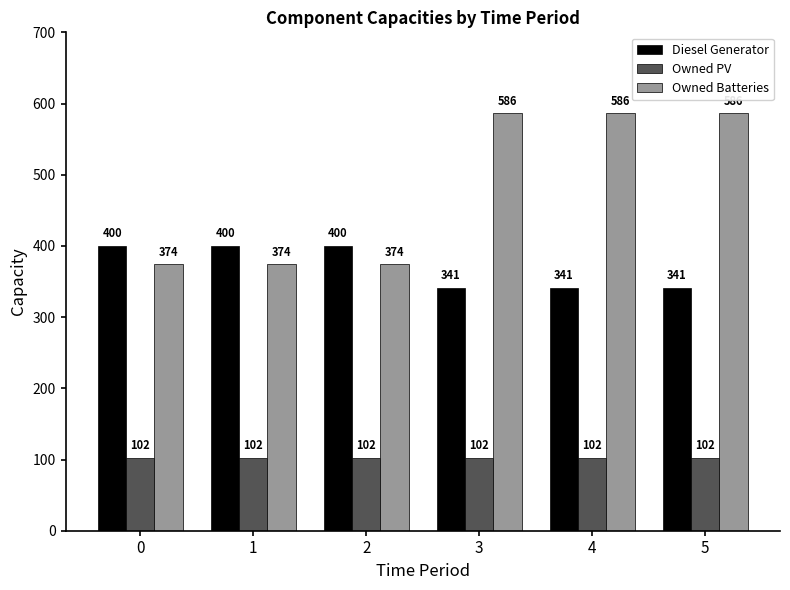

What is the highest value of the Owned PV series?

102